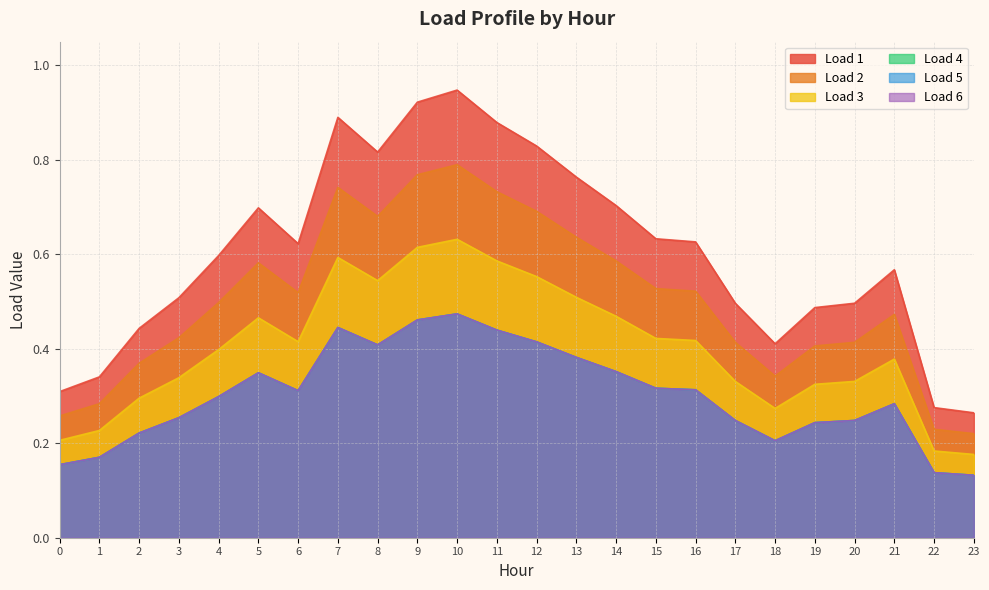

Rank the series at 18 from lowest to highest value.

Load 4, Load 5, Load 6, Load 3, Load 2, Load 1